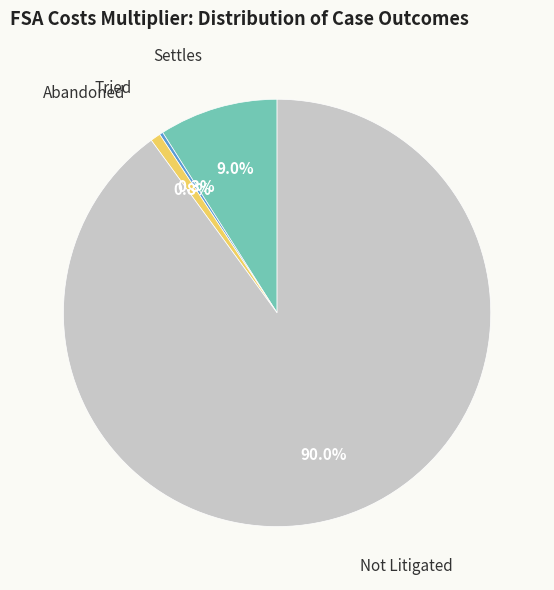

Is there a majority slice in this chart?

Yes